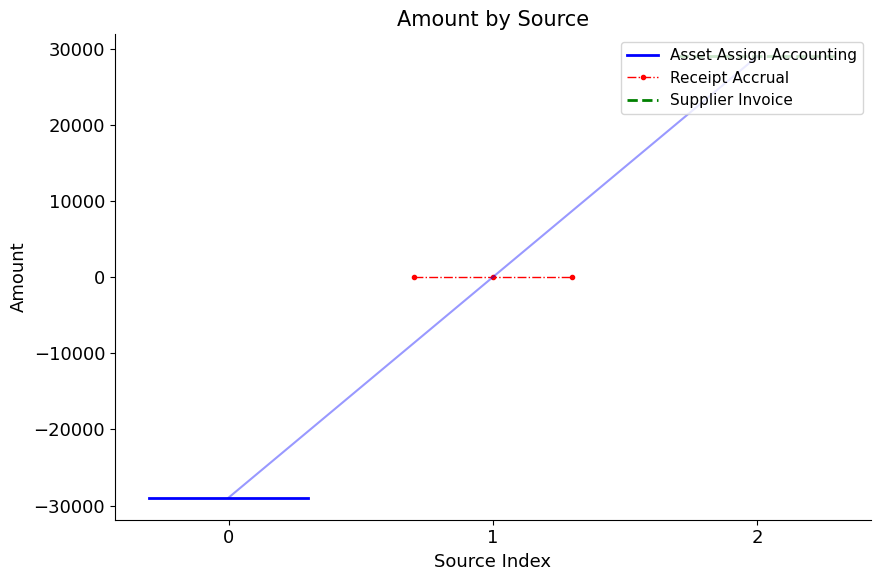

Reading left to right, transcribe all the data shown in this chart.

Asset Assign Accounting: -28964.2	-28964.2	-28964.2
Receipt Accrual: 0.0	0.0	0.0
Supplier Invoice: 28964.2	28964.2	28964.2